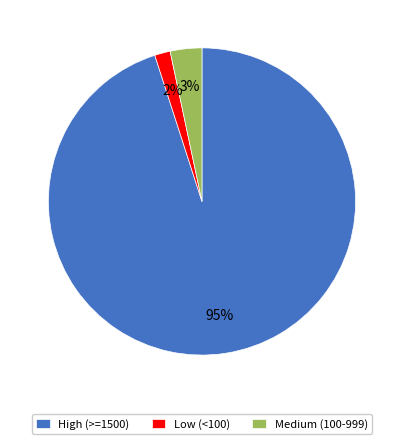

Which slice represents more than half of the pie?

High (>=1500)